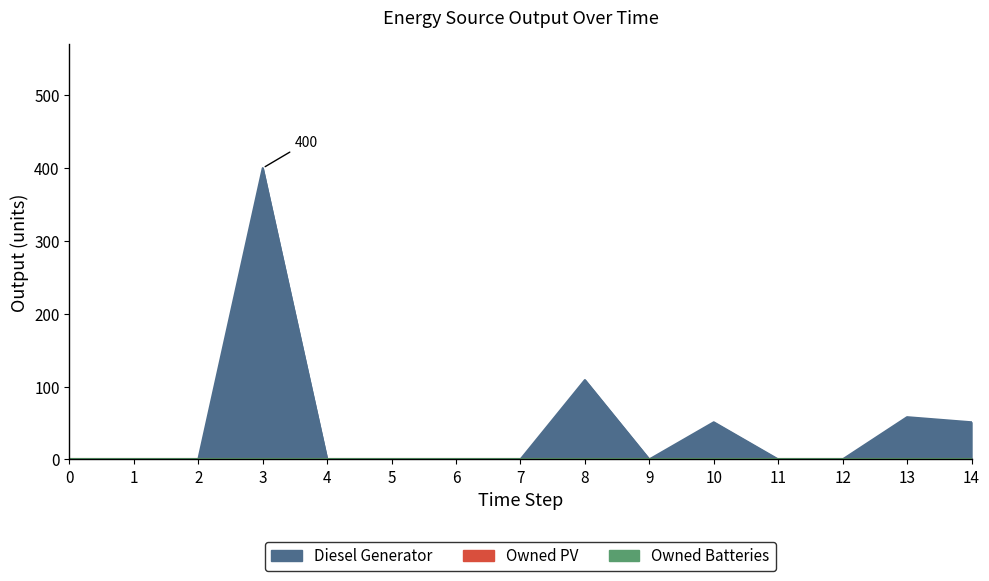

True or false: Owned PV and Owned Batteries intersect in this chart.

False